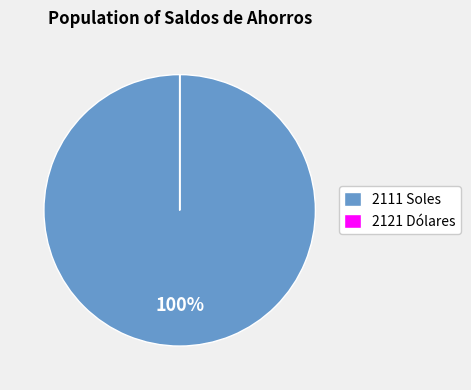

To the nearest percent, what is the average slice percentage?

50%